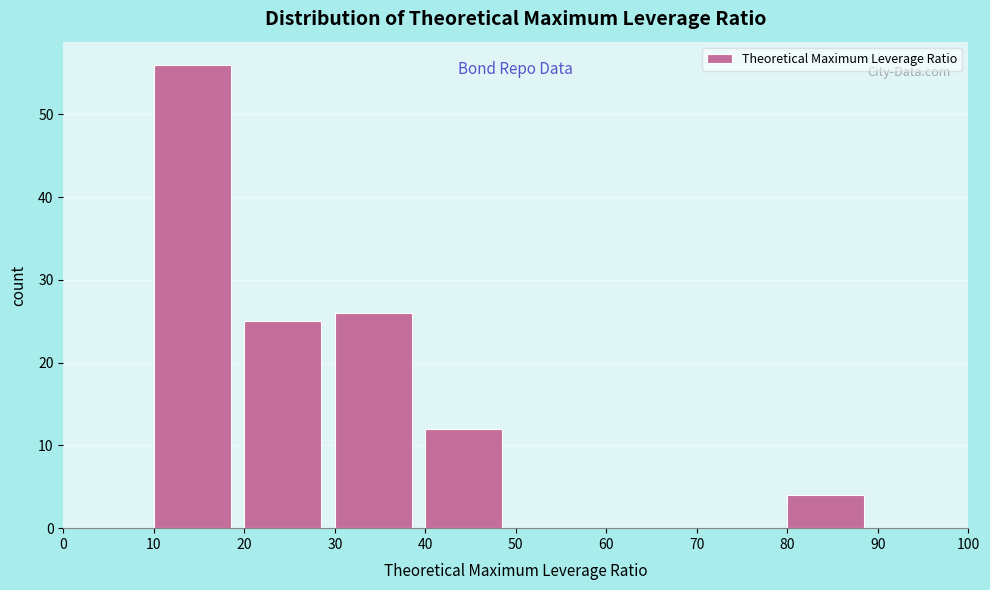

What is the height of the bar covering 30 to 40 on the x-axis? The values are not printed on the chart, so give them approximately, as read against the axis.

26